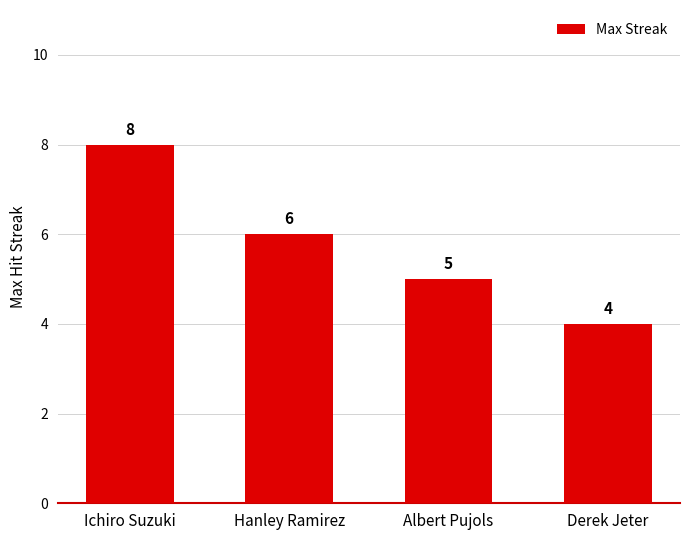

What is the sum of all values?

23